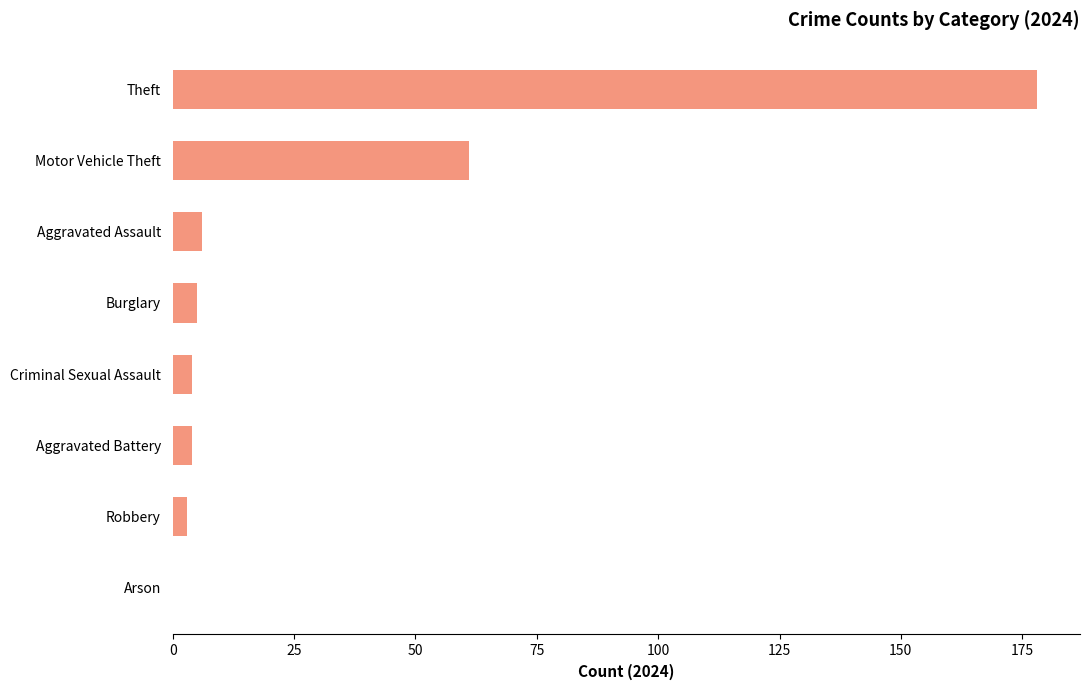

What is the sum of the values at Arson and Burglary?

5